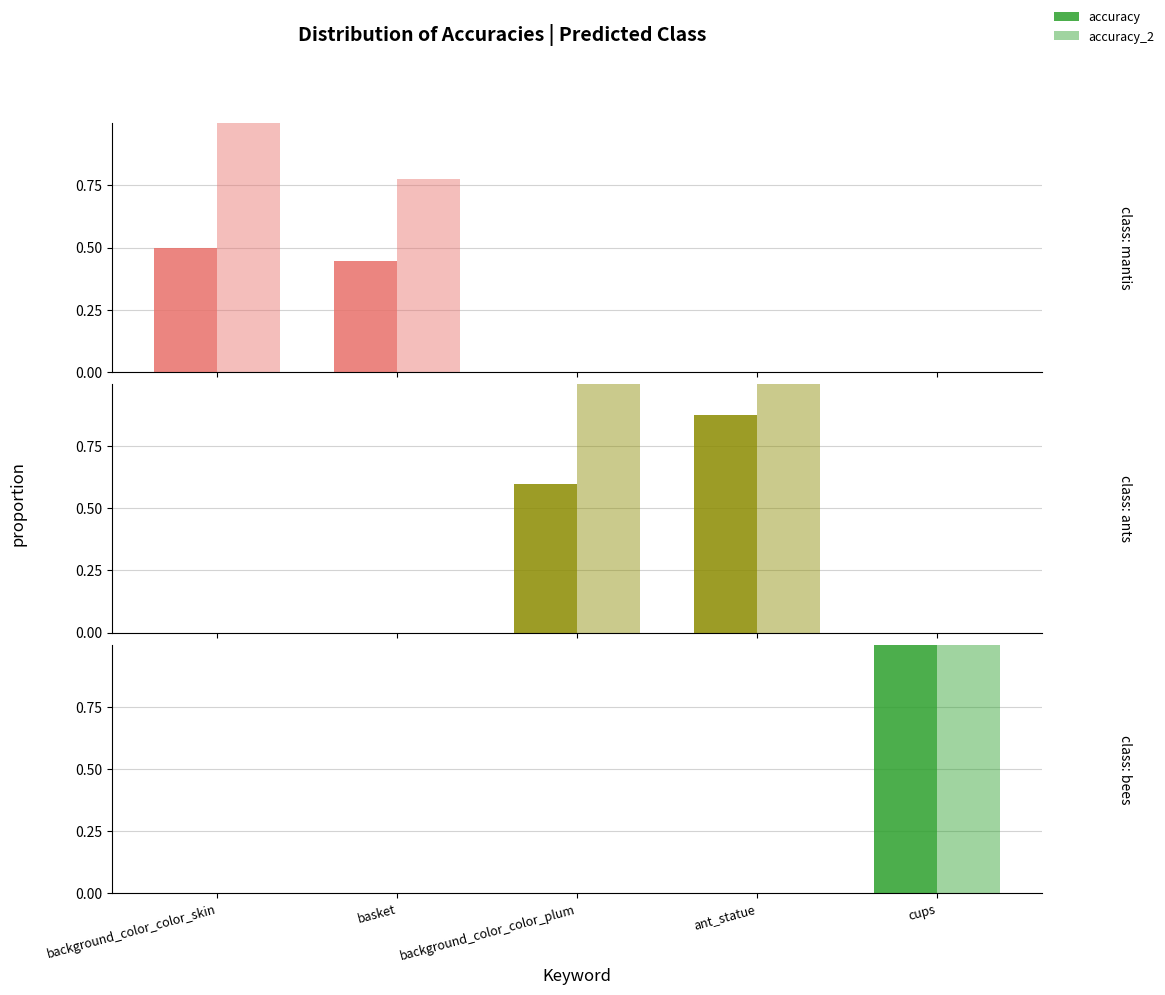

Between cups and background_color_color_skin, which is larger?

cups